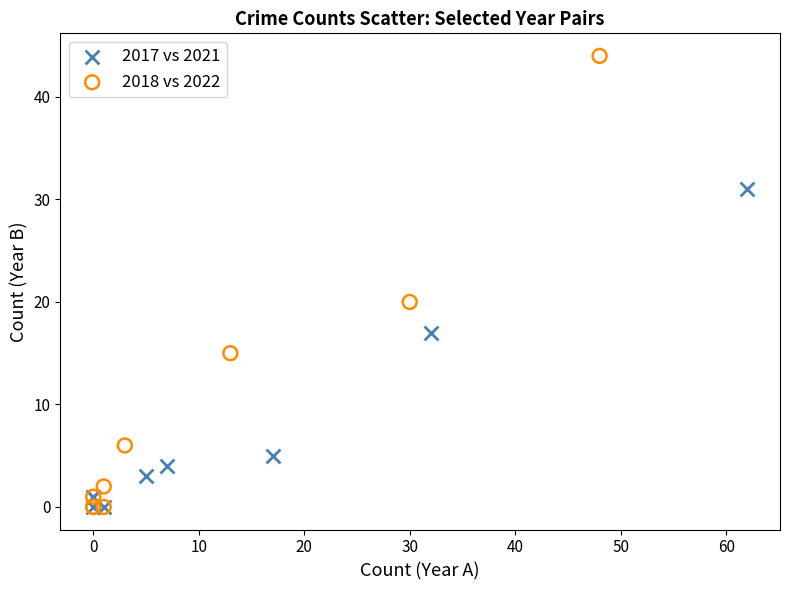

Which series has the widest spread of Y values?

2018 vs 2022